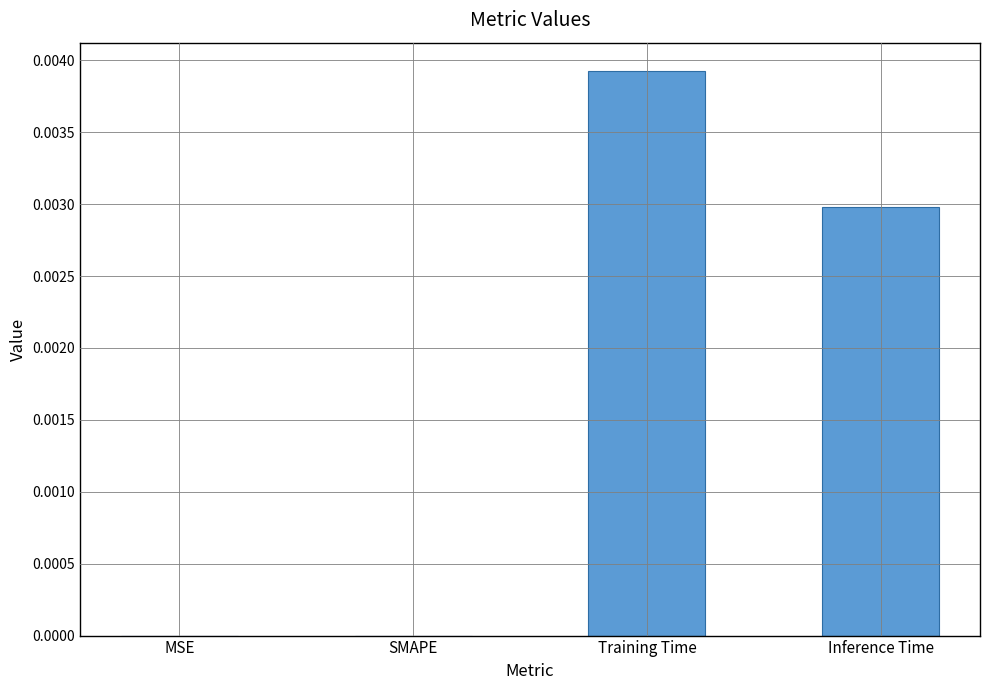

The value at MSE is 0.0. True or false?

True